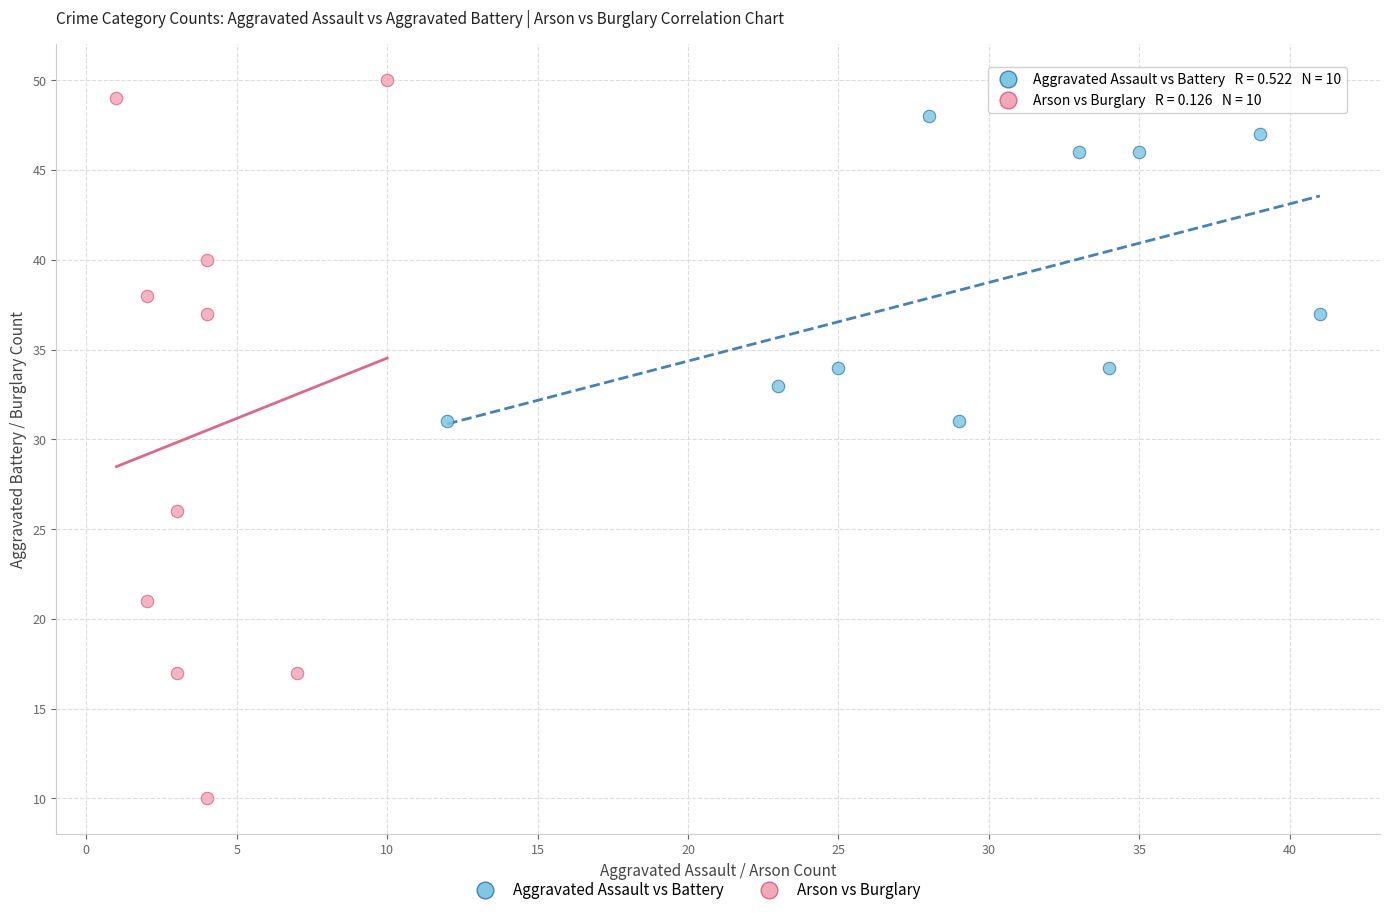

Which series contains the highest Y value?

Arson vs Burglary